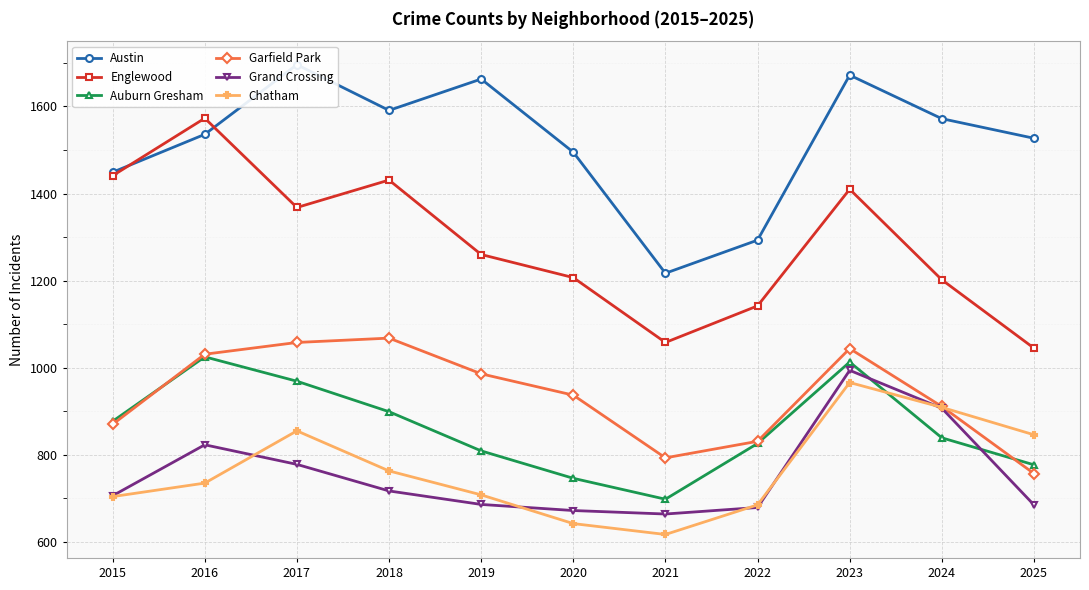

List the series in order of their peak value, highest first.

Austin, Englewood, Garfield Park, Auburn Gresham, Grand Crossing, Chatham